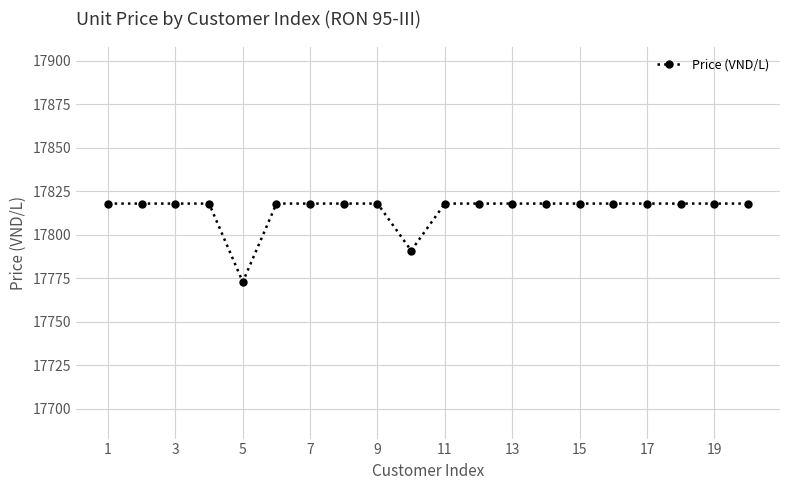

Reading right to left, what are all the values shown in this chart?

17818	17818	17818	17818	17818	17818	17818	17818	17818	17818	17791	17818	17818	17818	17818	17773	17818	17818	17818	17818